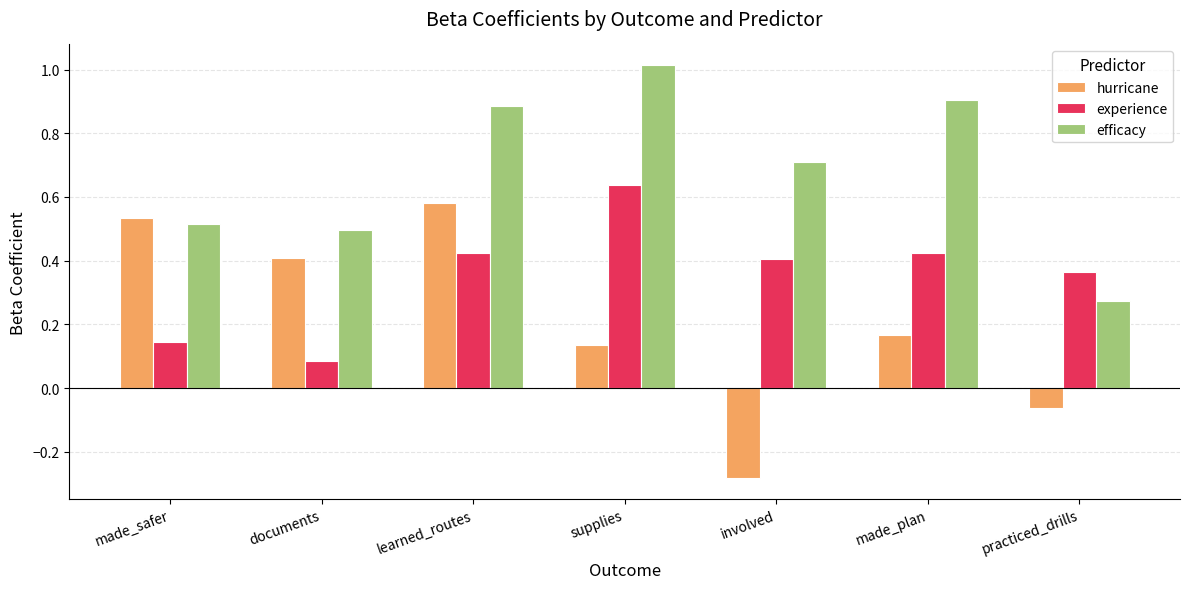

At supplies, list the series in order from largest to smallest.

efficacy, experience, hurricane